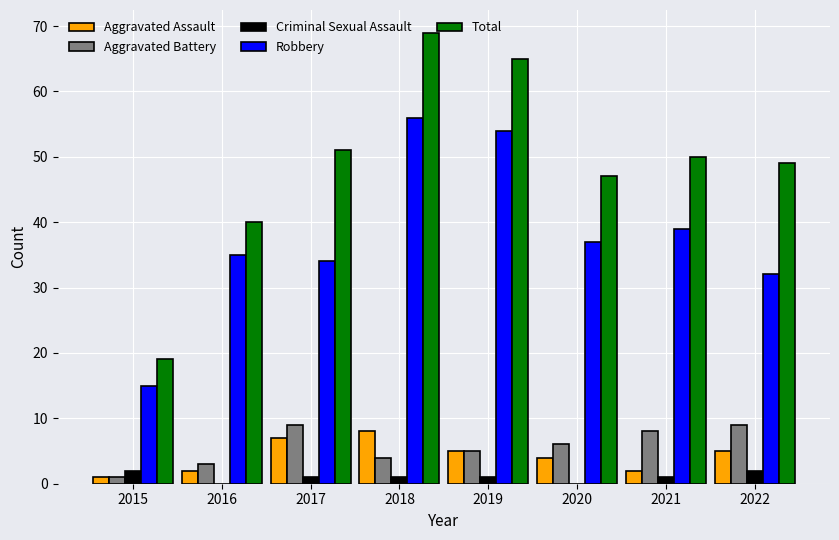

At which category does the chart reach its peak across all series?

2018